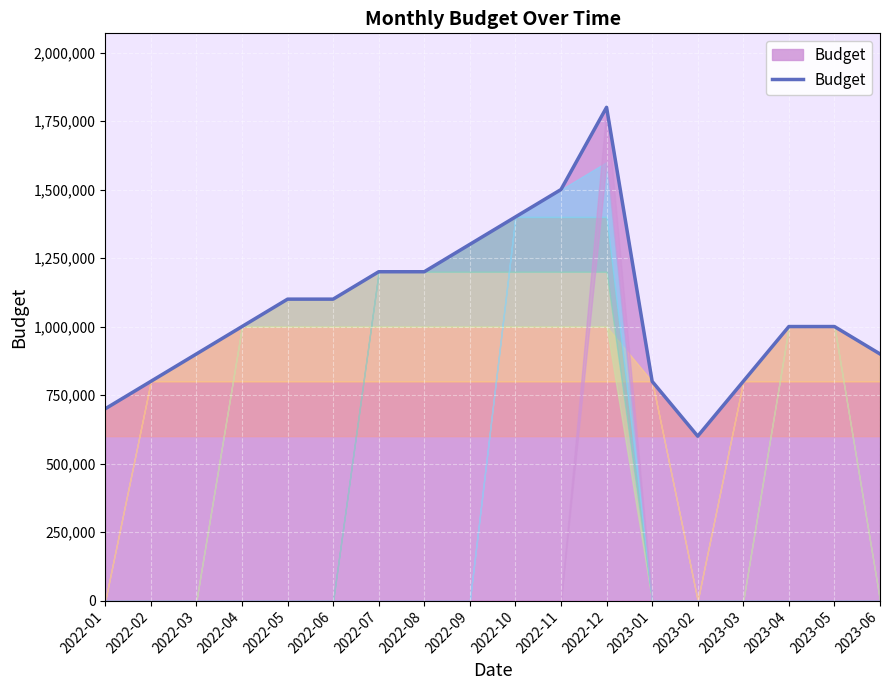

What is the difference between the values at 2023-02 and 2023-01?

200000